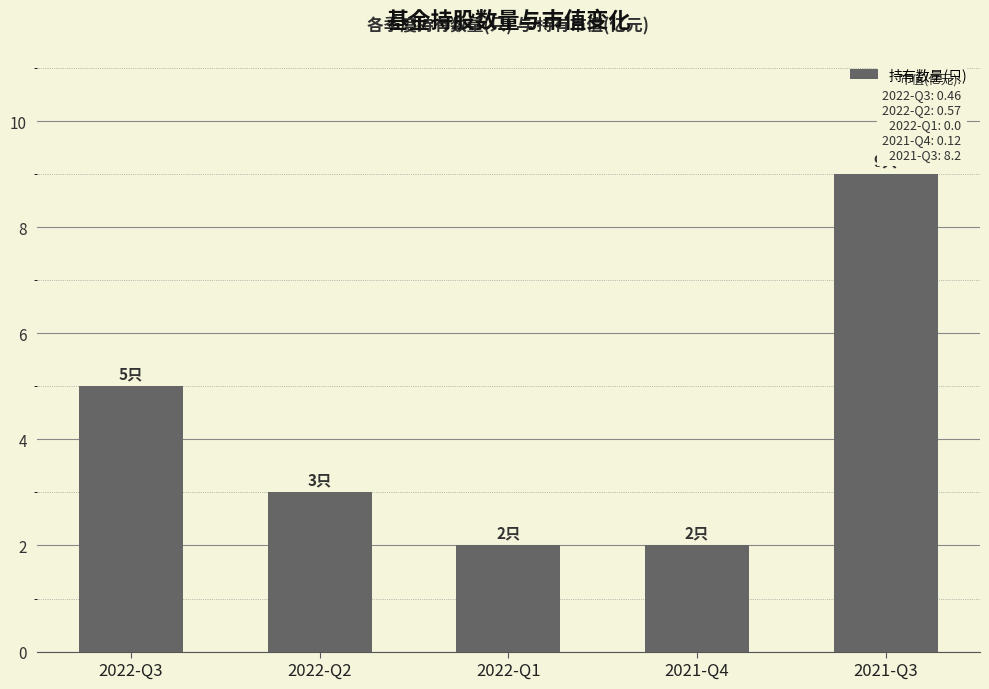

True or false: the data shows 3 at 2022-Q2.

True